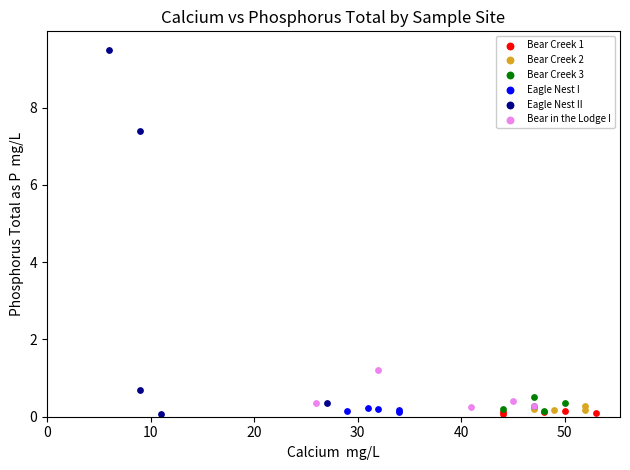

Which series has the widest spread of Y values?

Eagle Nest II